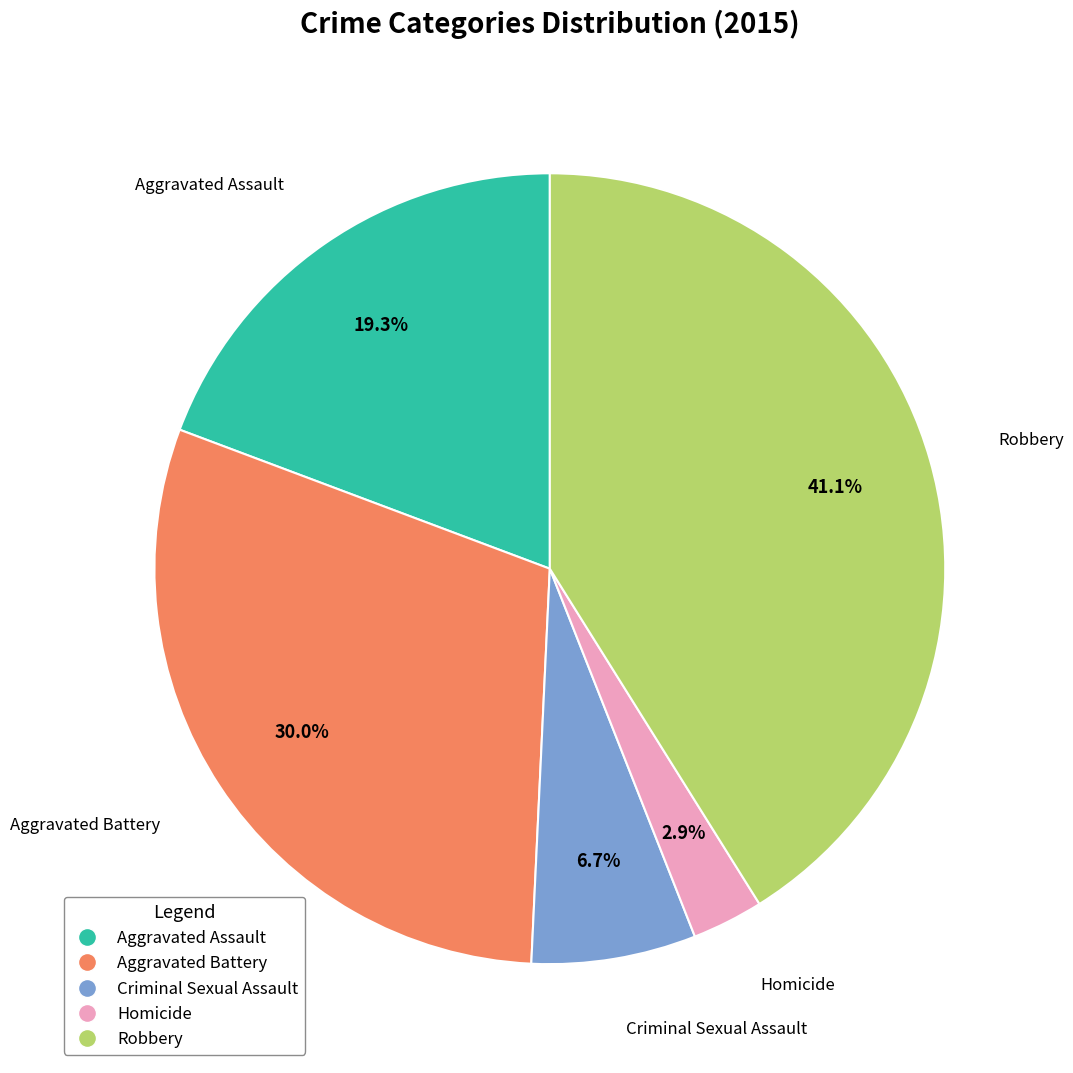

Count the number of slices in the pie.

5